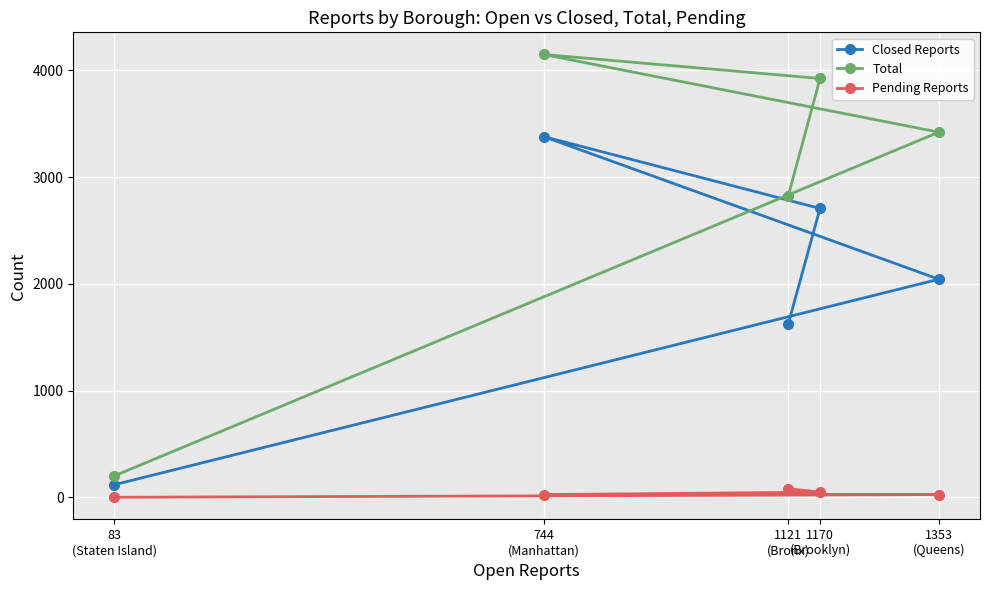

How many lines are shown in the chart?

3